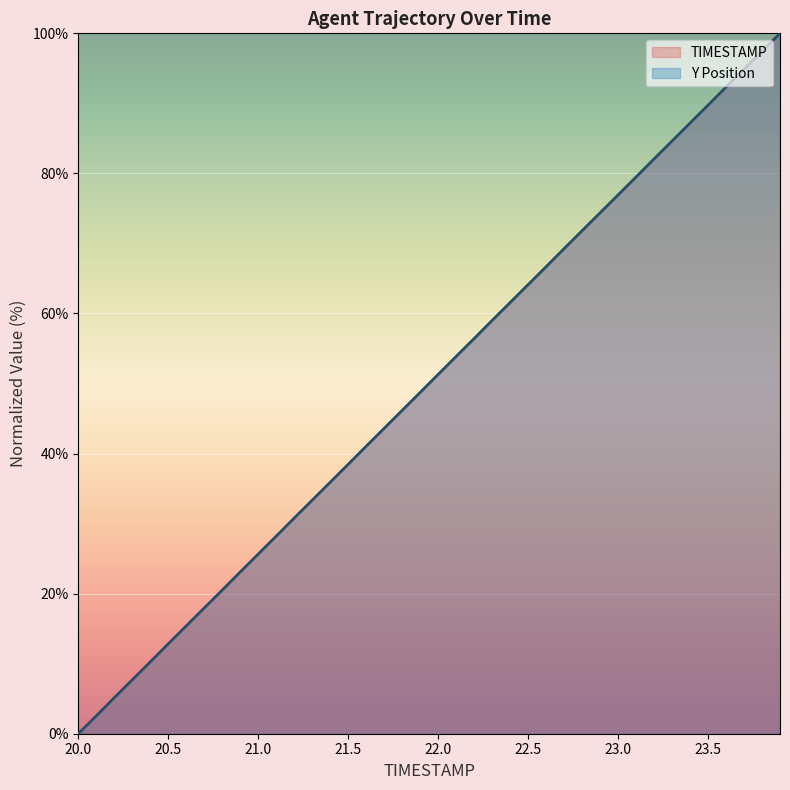

The Y Position series shows 24.8 at 22.5. True or false?

False